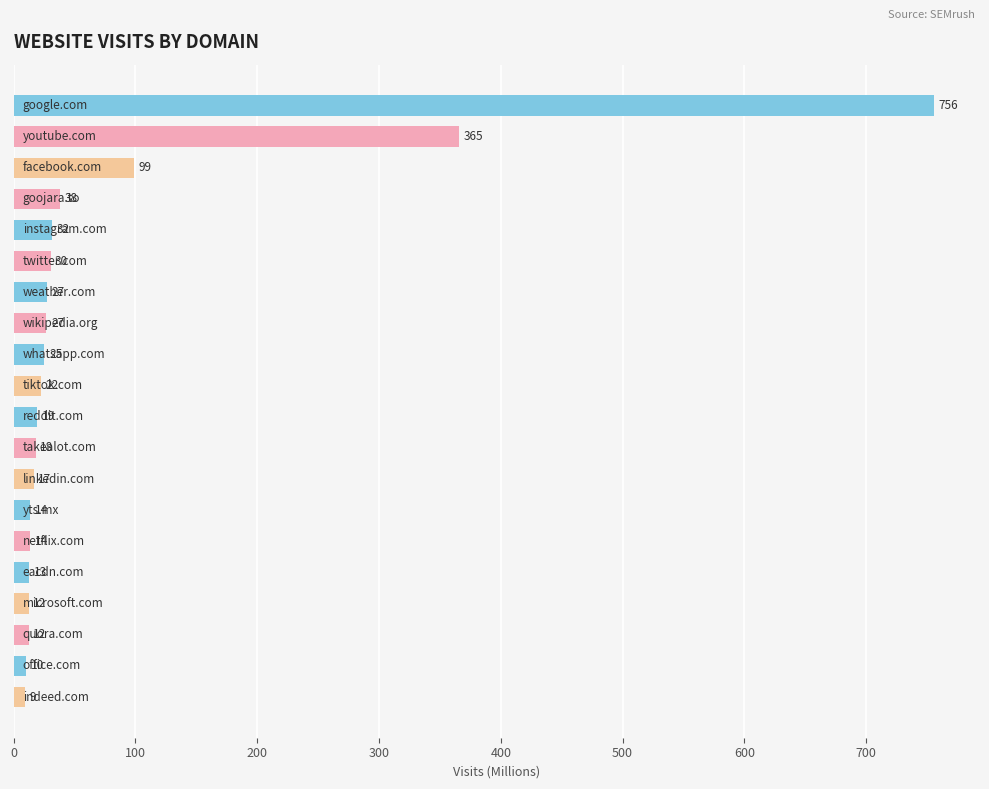

How many bars are there in total?

20